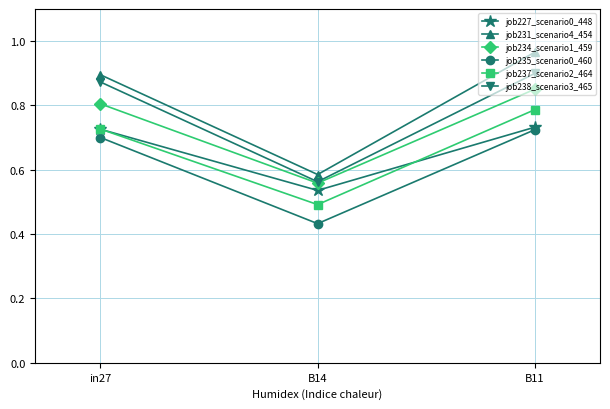

Does the chart display data point markers on the line(s)?

Yes